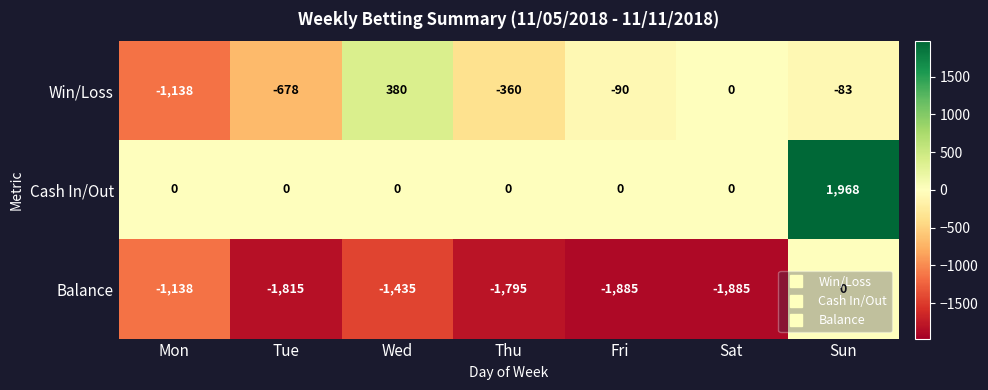

Rank the series at Tue from lowest to highest value.

Balance, Win/Loss, Cash In/Out